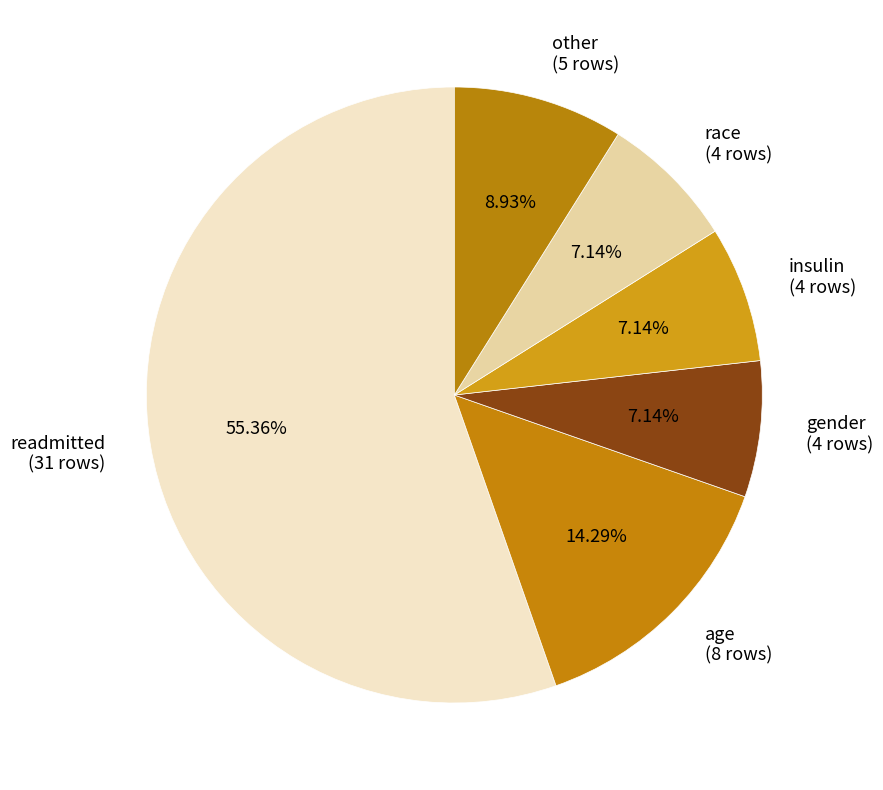

Which has a higher value, race (4 rows) or readmitted (31 rows)?

readmitted (31 rows)